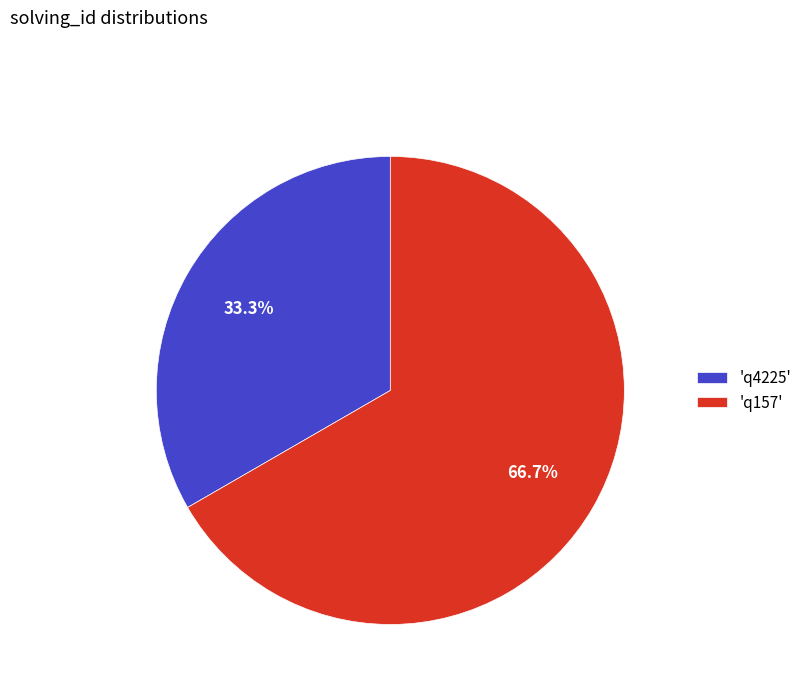

What is the total percentage of 'q157' and 'q4225'?

100.0%